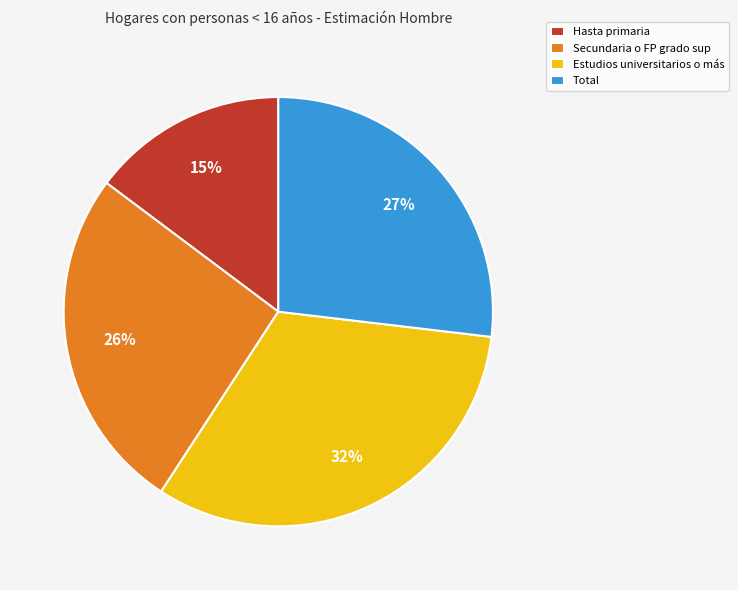

Is the sum of Hasta primaria and Estudios universitarios o más greater than half?

No